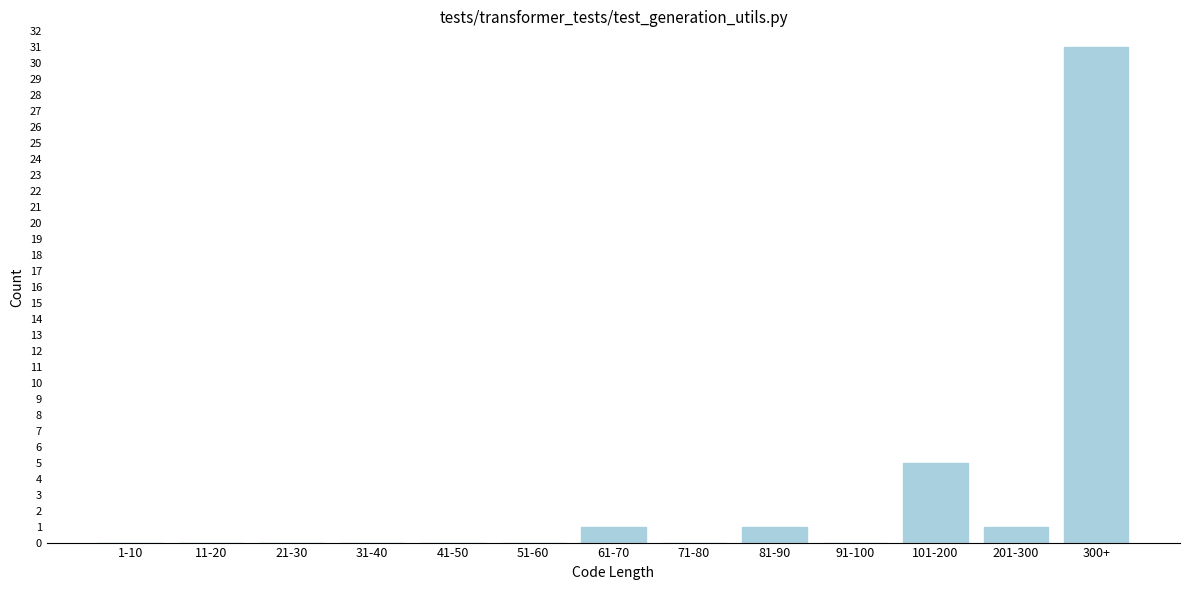

Reading left to right, what are all the values shown in this chart?

1-10=0	11-20=0	21-30=0	31-40=0	41-50=0	51-60=0	61-70=1	71-80=0	81-90=1	91-100=0	101-200=5	201-300=1	300+=31